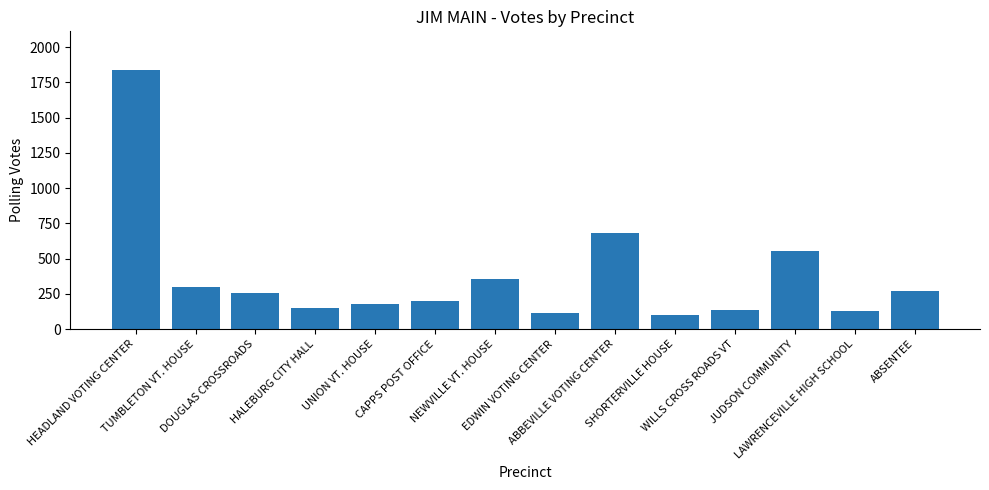

Count the number of categories in the chart.

14